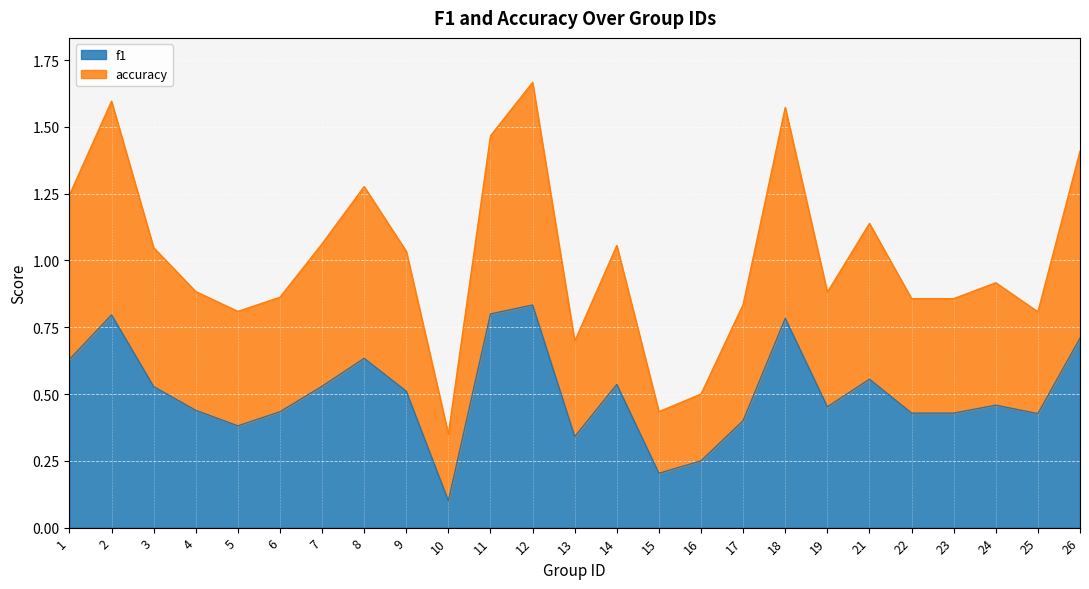

True or false: f1 and accuracy intersect in this chart.

False